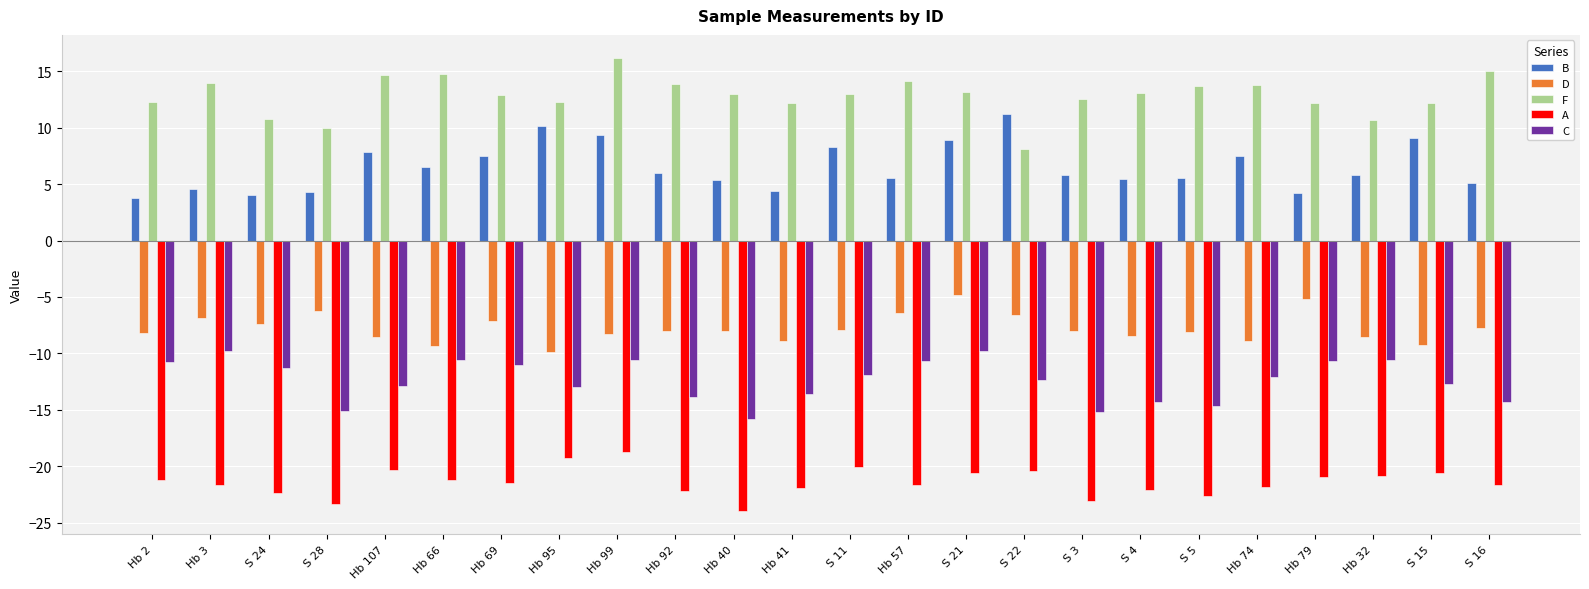

What is the difference between the D values at Hb 41 and Hb 32?

0.4